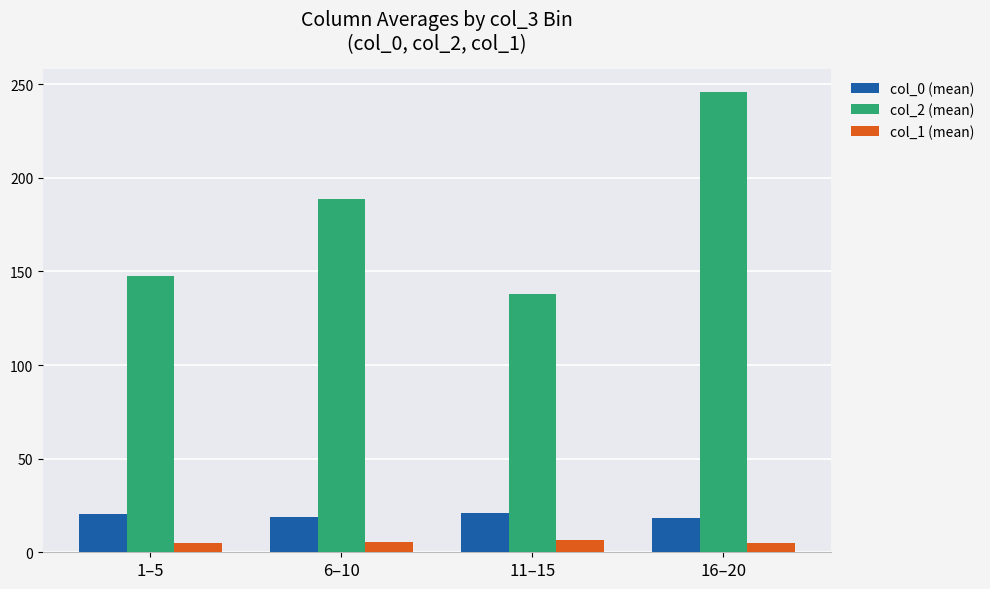

Which series has the largest range (max minus min)?

col_2 (mean)